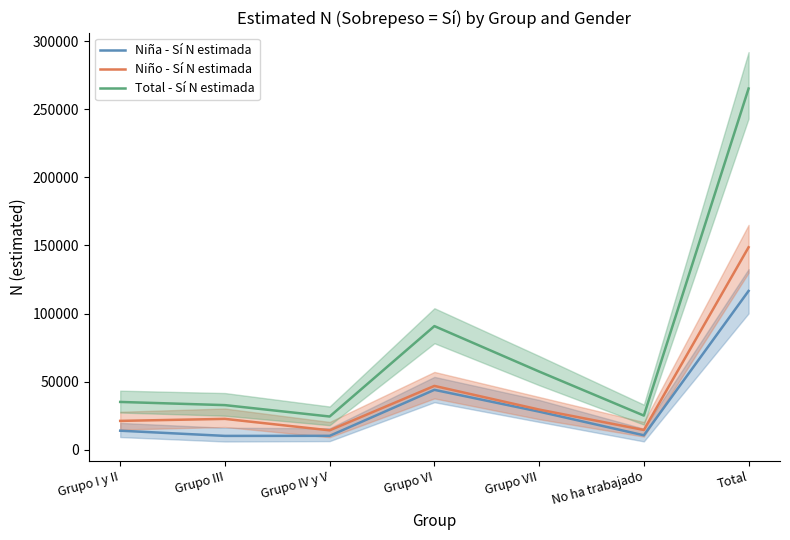

In Total - Sí N estimada, how many points are lower than both neighbors (excluding endpoints)?

2